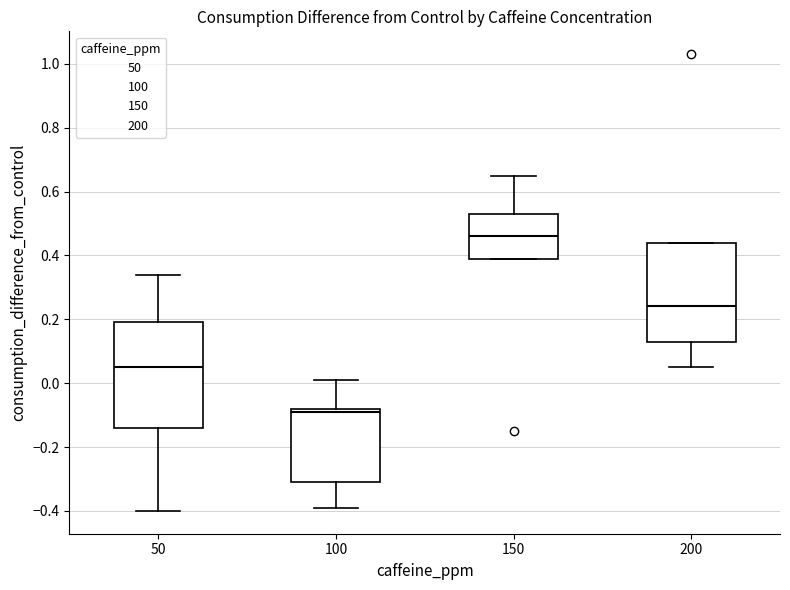

Where does the upper whisker of the box at x = 150 end on the y-axis? The values are not printed on the chart, so give them approximately, as read against the axis.

0.66